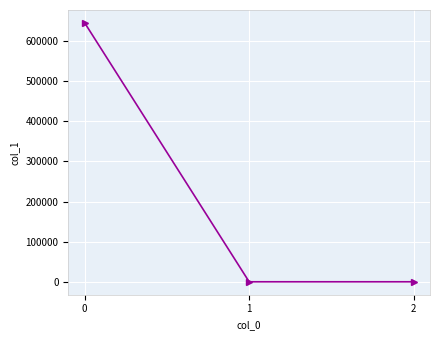

How many lines are shown in the chart?

1